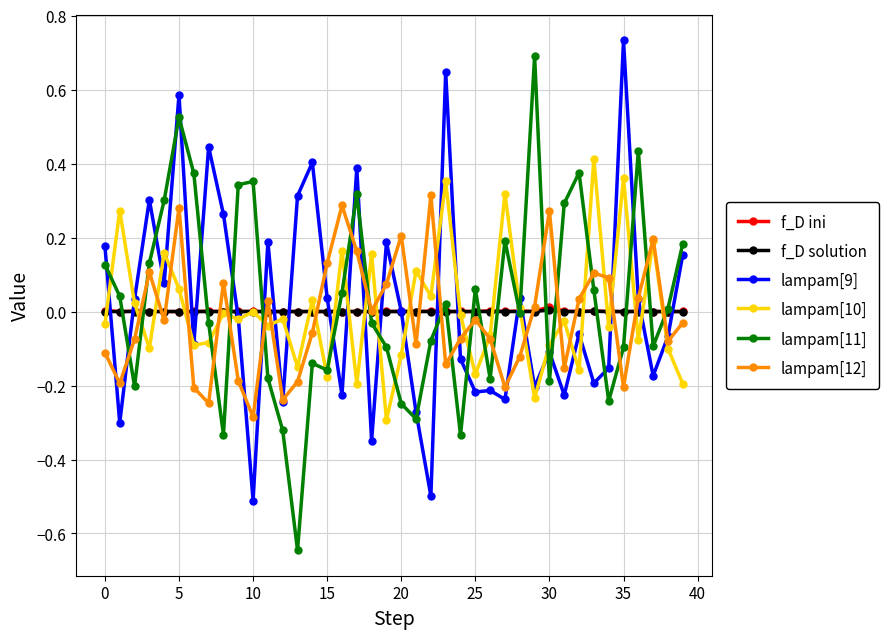

True or false: f_D solution has more than 0 points higher than both neighbors.

True